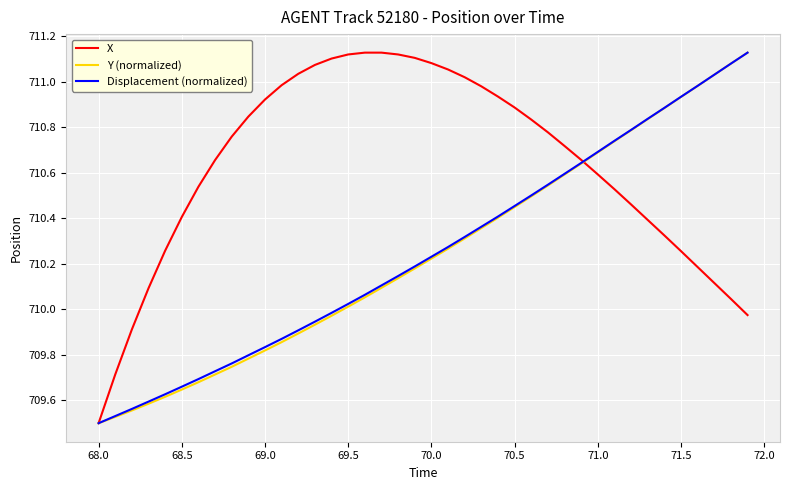

Which series has the largest total across all categories?

X